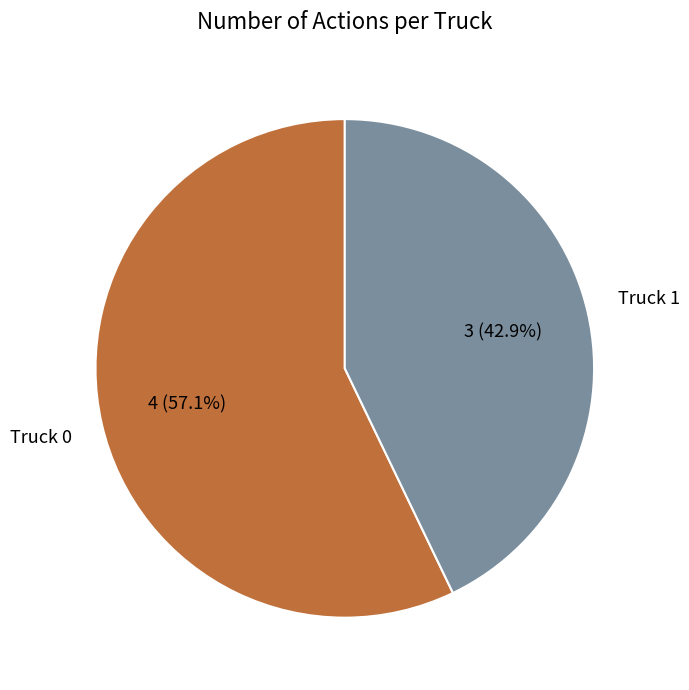

Is there a majority slice in this chart?

Yes